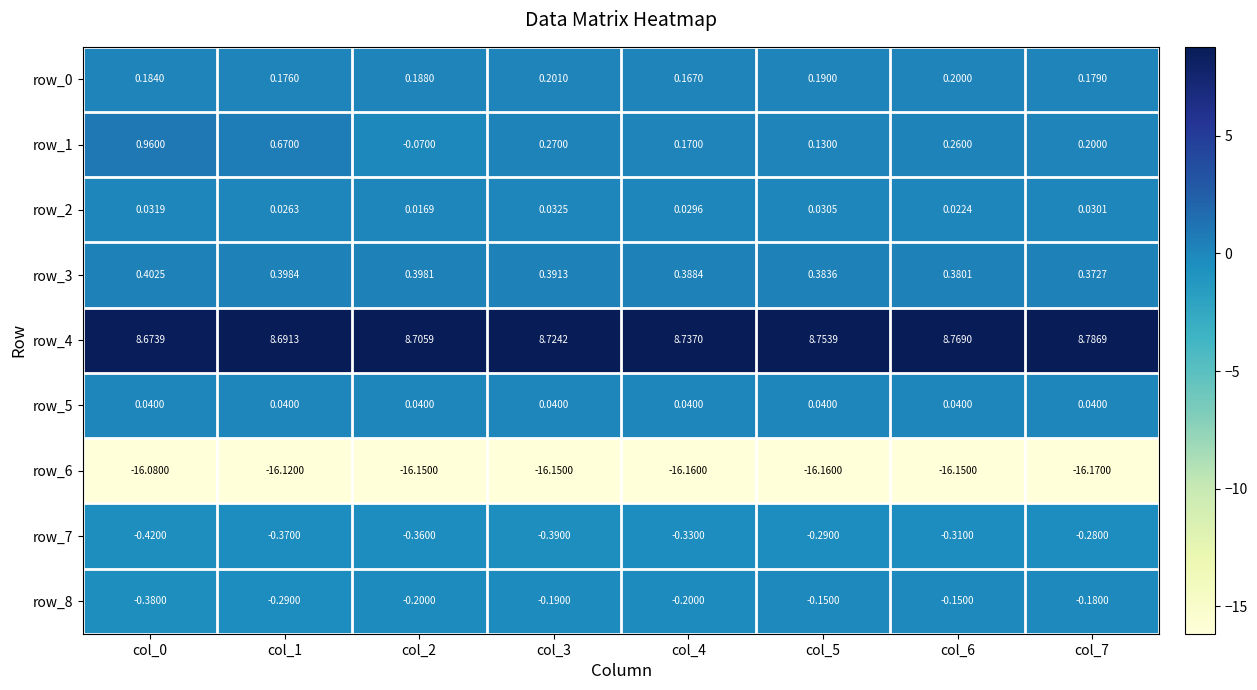

At which label is row_3 closest to 0?

col_7